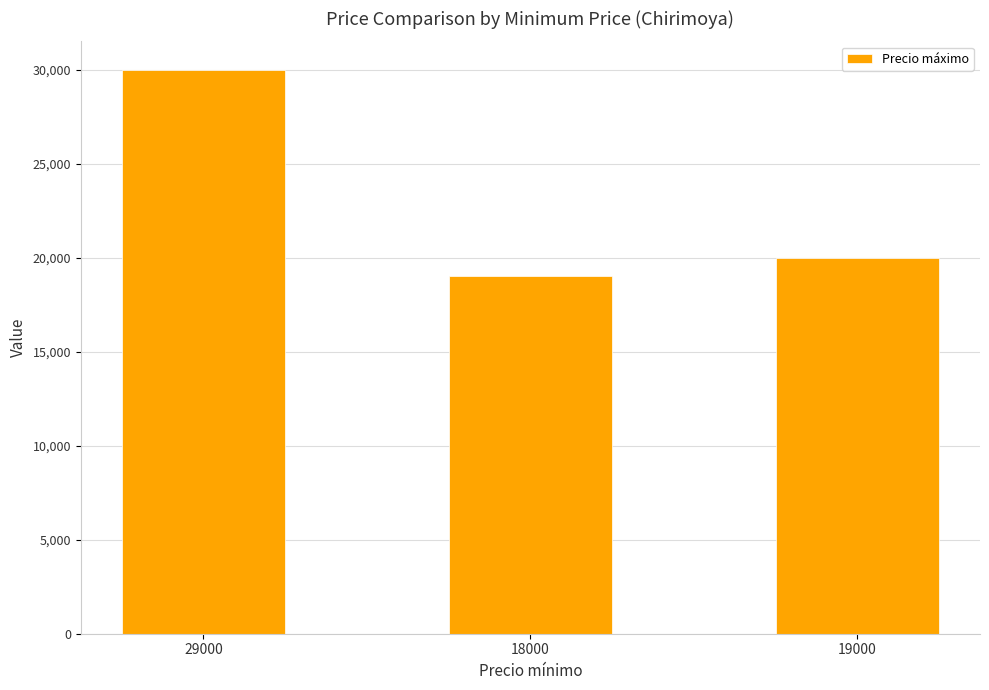

What is the difference between the maximum and minimum values?

11000